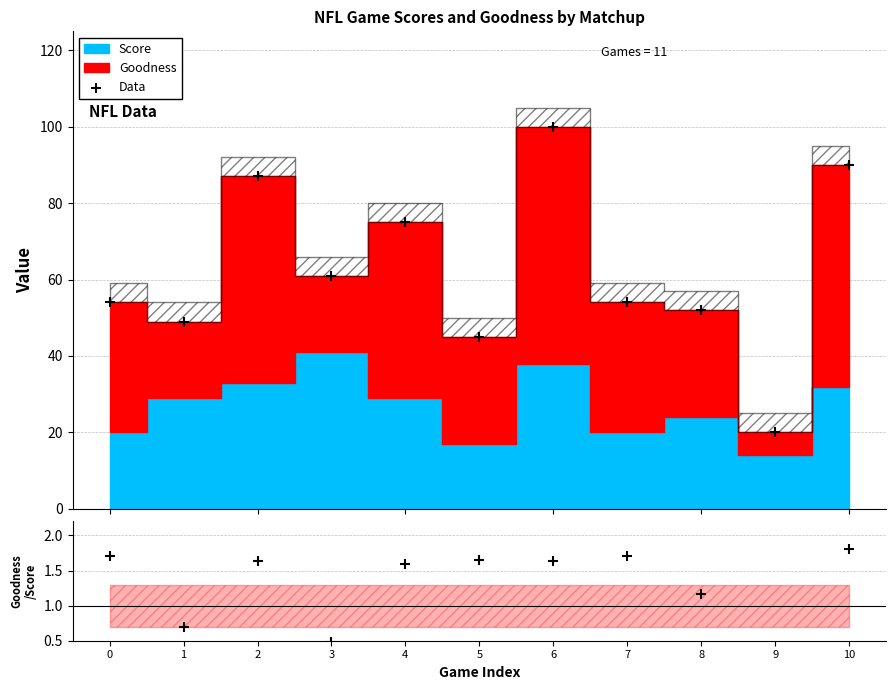

Which series has the largest Y range (max minus min)?

Data